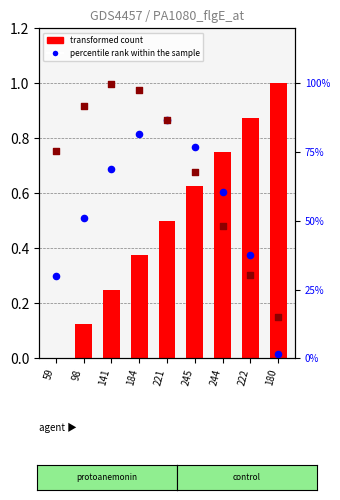

Which series has the widest spread of Y values?

col_0 (transformed count)